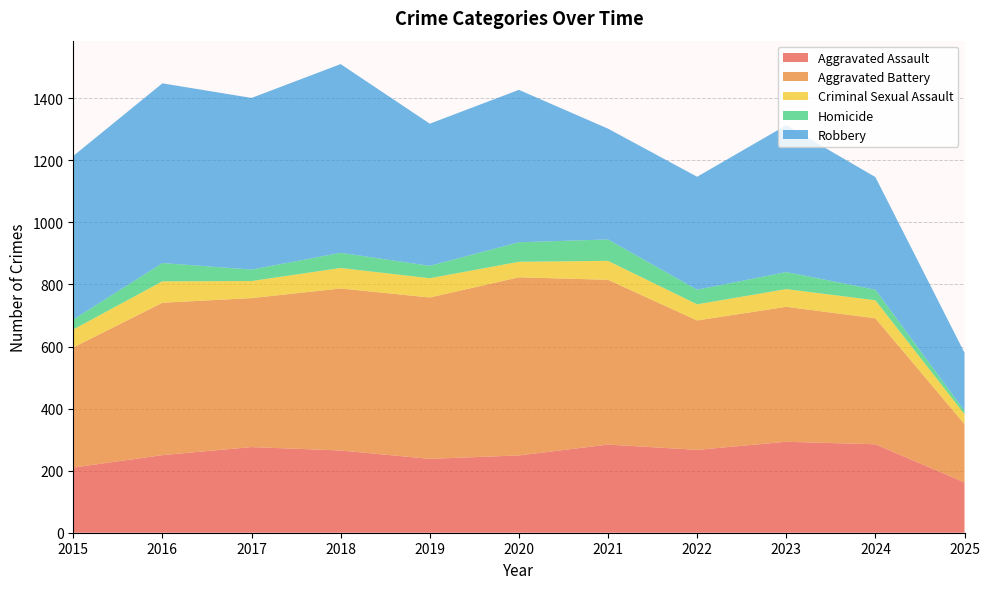

Reading left to right, transcribe all the data shown in this chart.

Aggravated Assault: 210	250	276	265	238	249	284	267	293	285	162
Aggravated Battery: 387	491	480	522	520	574	531	417	435	406	188
Criminal Sexual Assault: 58	69	55	66	62	50	61	52	57	58	32
Homicide: 32	59	37	49	40	63	69	47	55	34	11
Robbery: 527	579	553	608	458	491	357	364	473	363	187